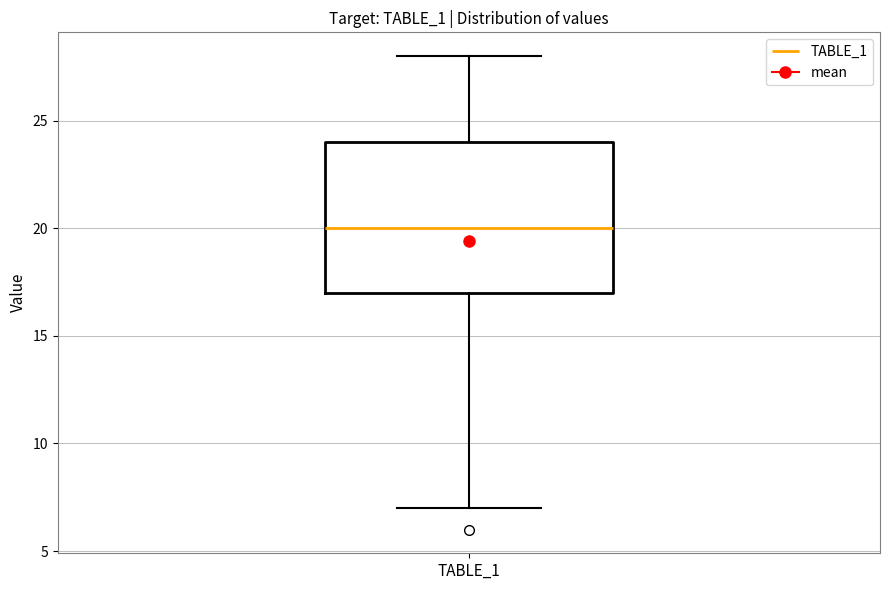

Read this box plot against the y-axis: the position of the median line, the range covered by the box, and the ends of both whiskers. The values are not printed on the chart, so give them approximately, as read against the axis.

median 20, box 17 to 24, whiskers 7 to 28